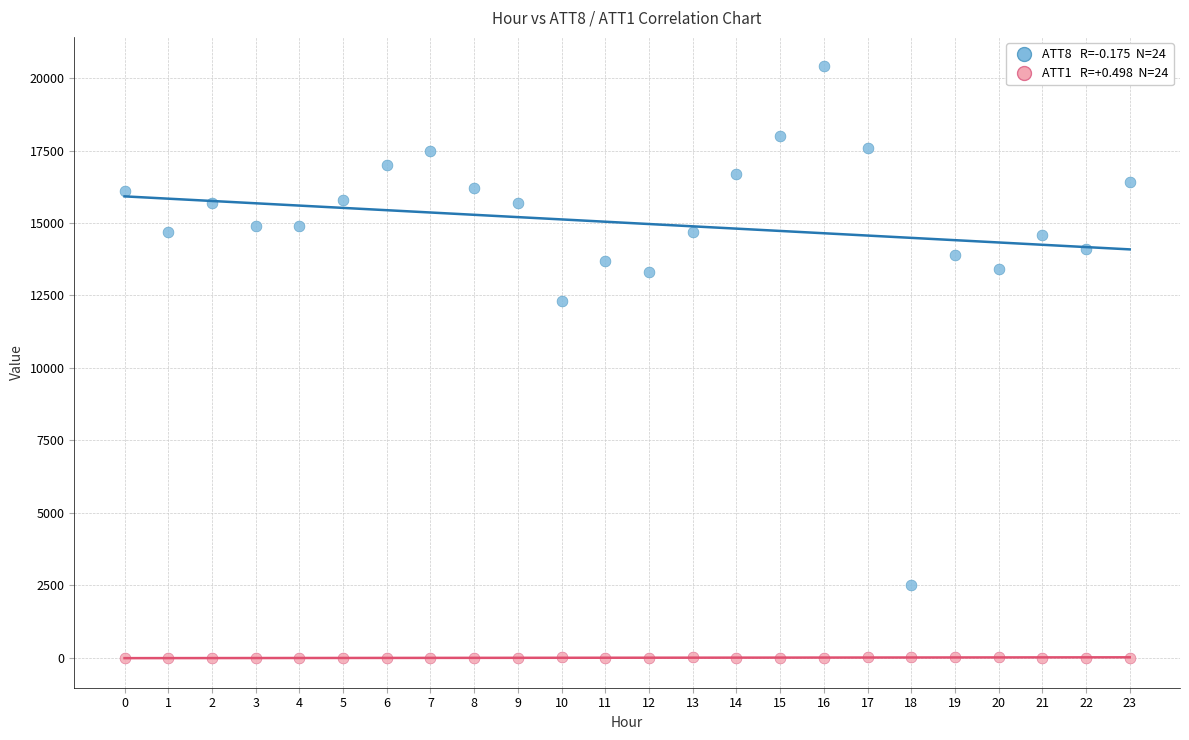

Across all series, what Y value is closest to 10195?

12300.0